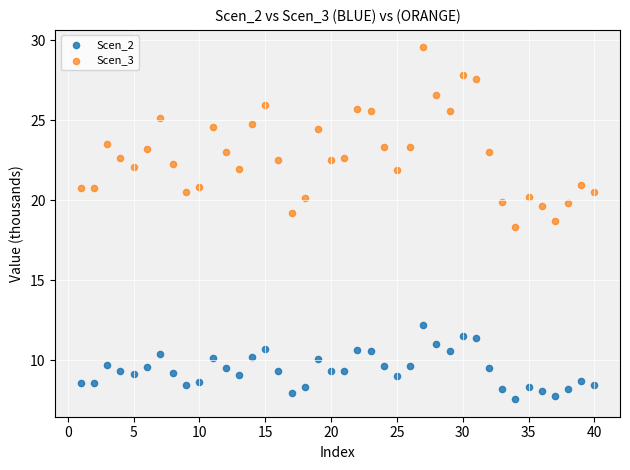

What are all the series names shown in the legend?

Scen_2, Scen_3